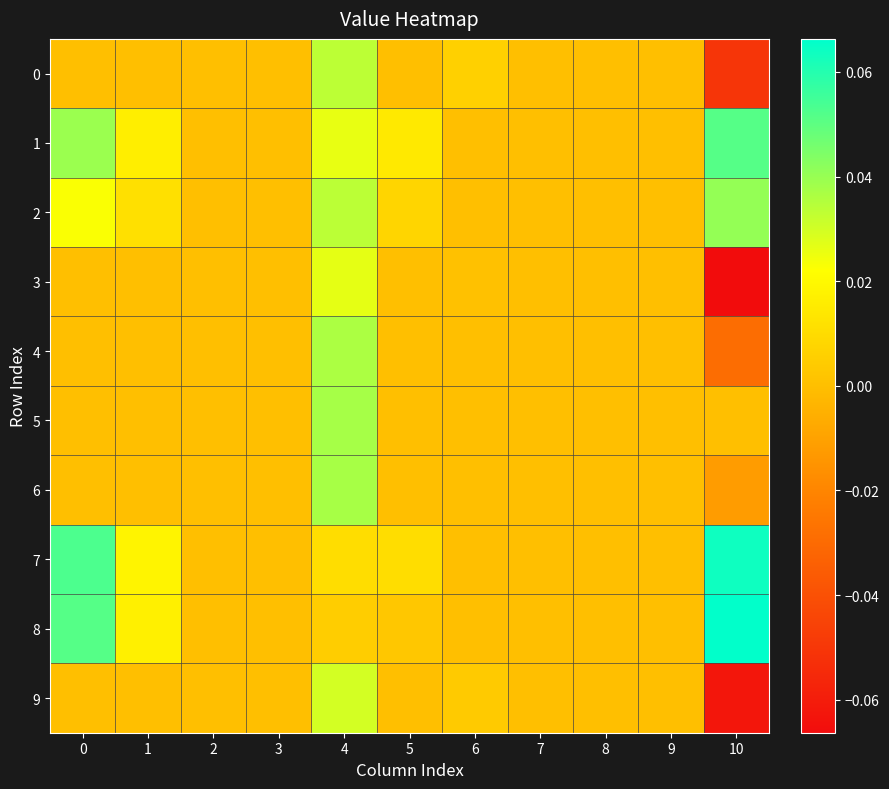

What is the greatest value displayed?

0.1